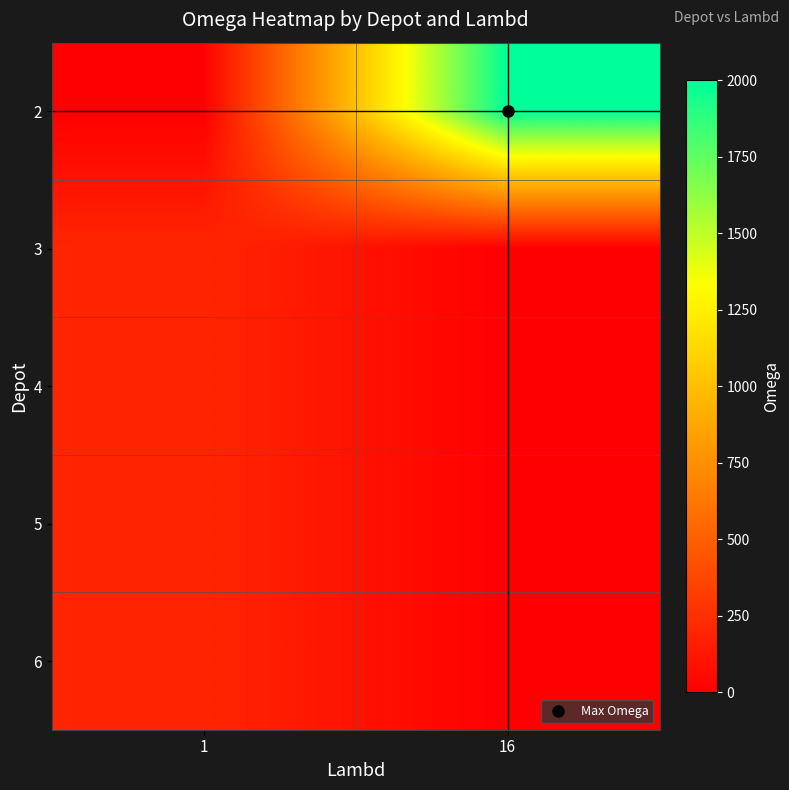

Between 16 and 1, which is larger?

16